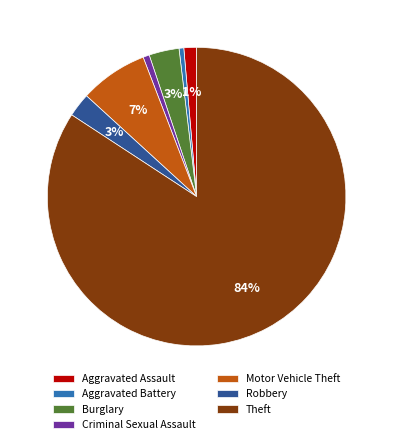

Between Burglary and Aggravated Battery, which is larger?

Burglary